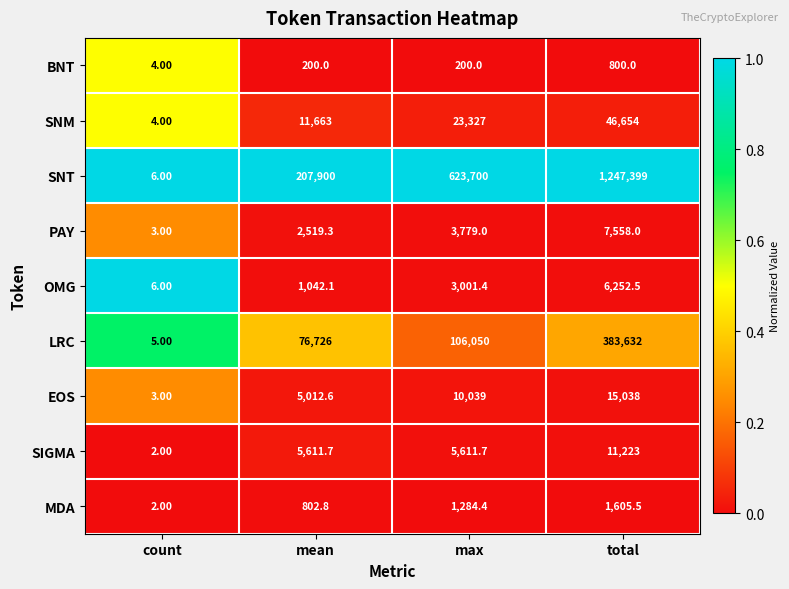

What is the difference between the highest and lowest values at mean?

207700.0